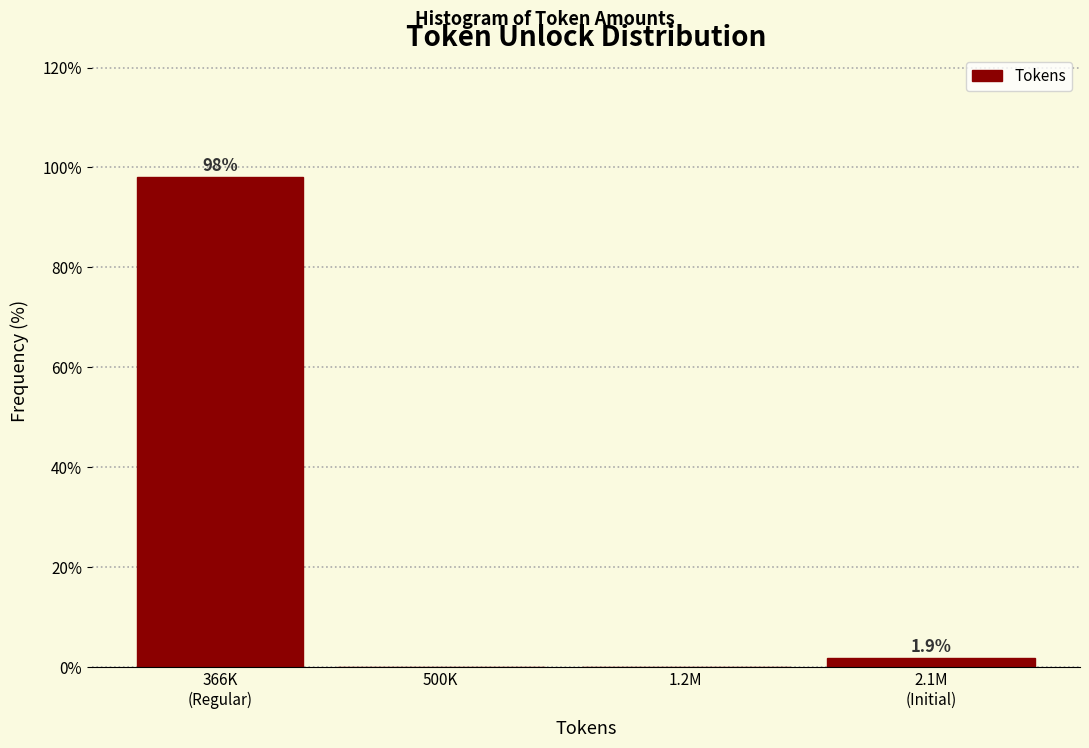

What is the sum of all values?

100.0